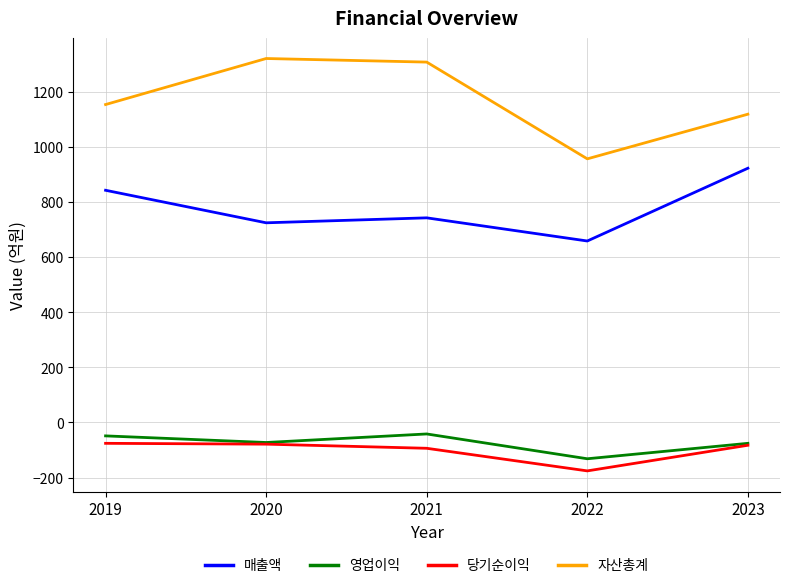

Is it true that 자산총계 equals 397 at 2020?

False